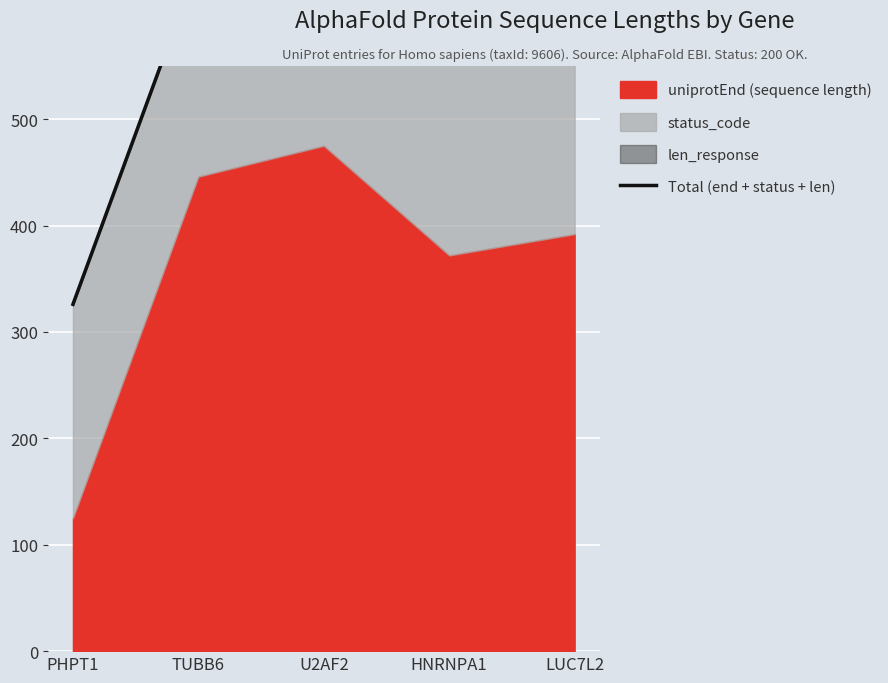

Which has a higher value, LUC7L2 or HNRNPA1?

LUC7L2